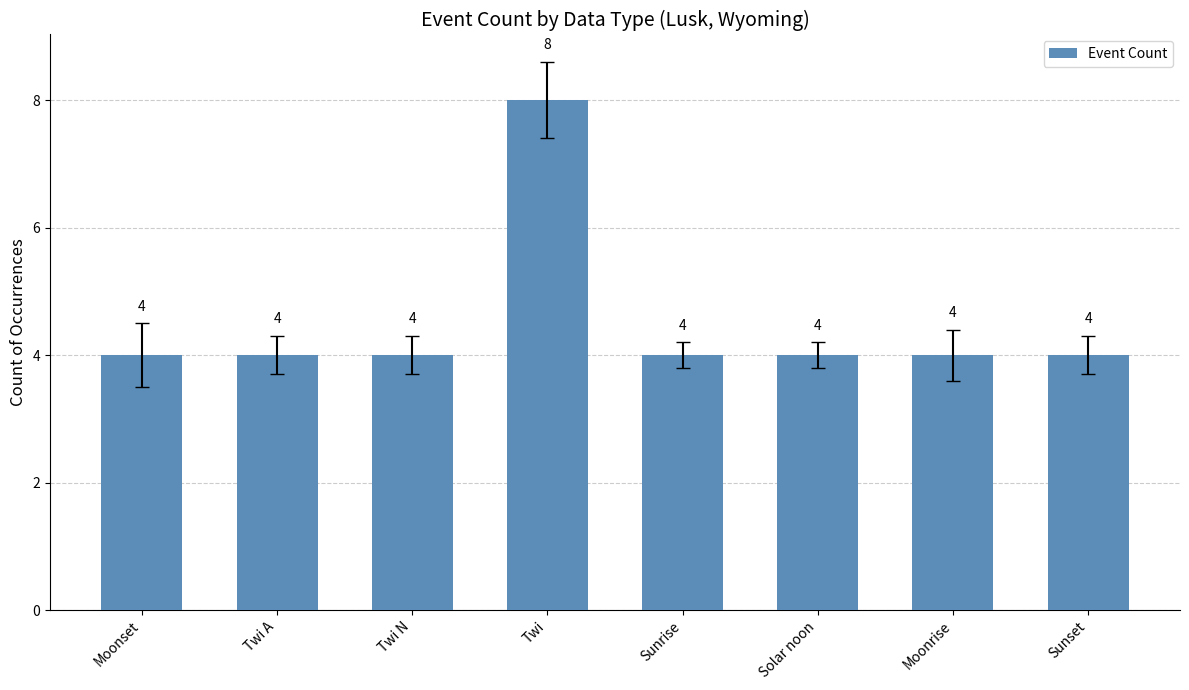

What is the minimum value shown in the chart?

4